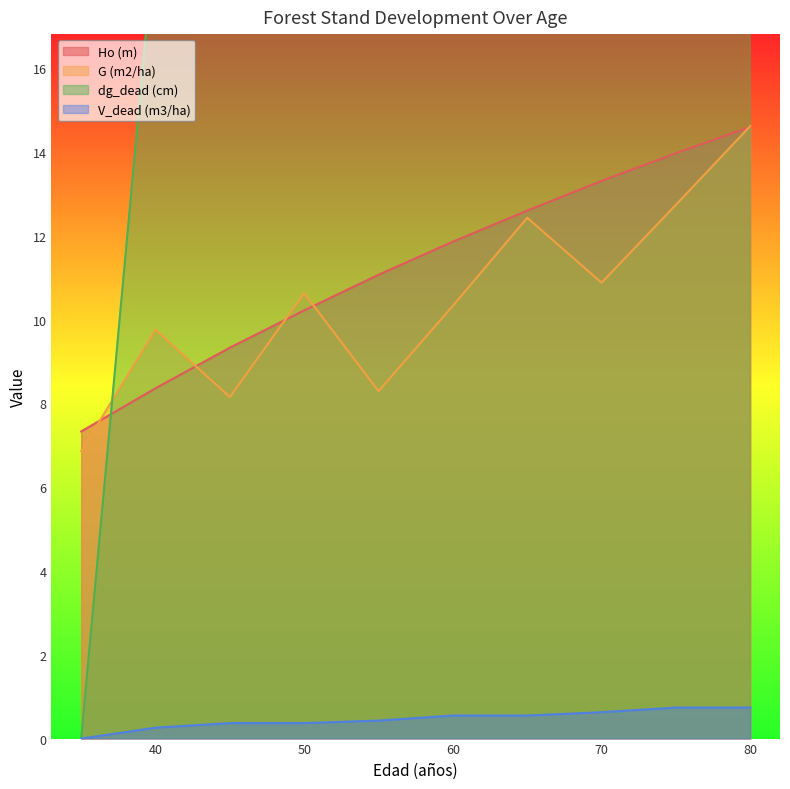

True or false: Ho (m) and G (m2/ha) intersect in this chart.

True